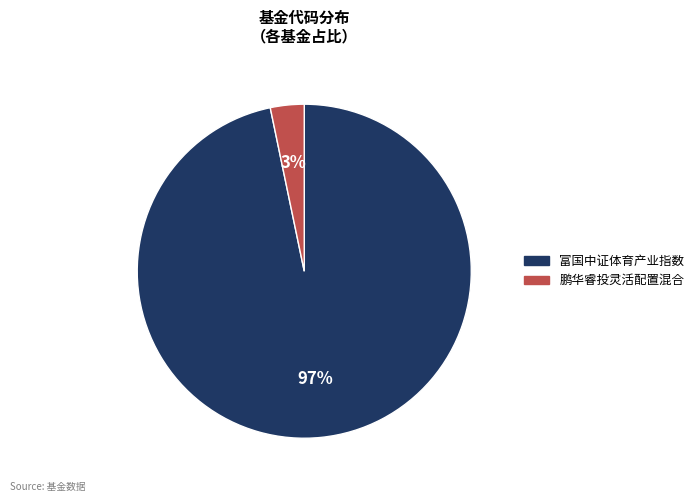

Between 富国中证体育产业指数 and 鹏华睿投灵活配置混合, which is larger?

富国中证体育产业指数